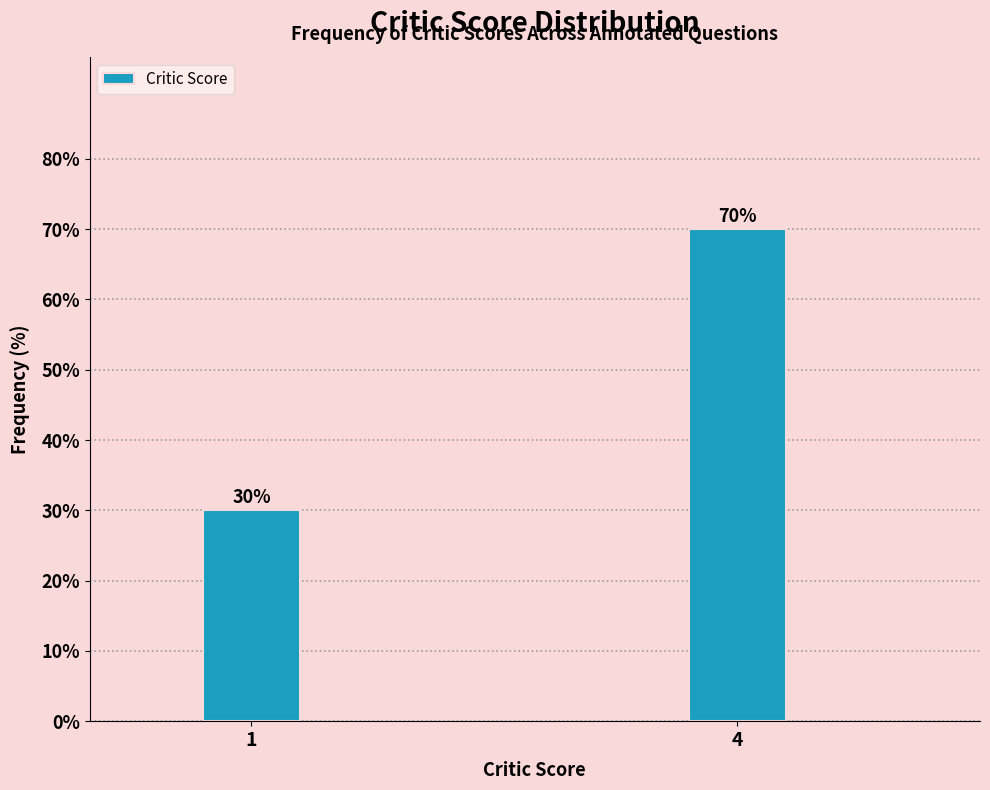

Reading left to right, list all the values displayed in this chart.

1=30	4=70